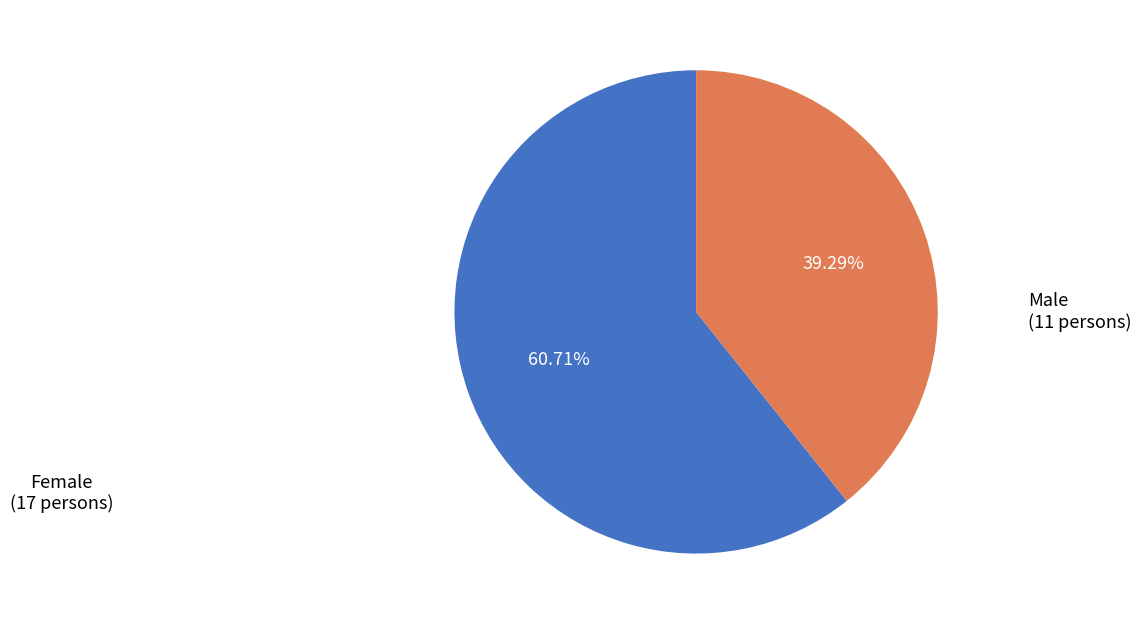

Does any single category account for the majority?

Yes